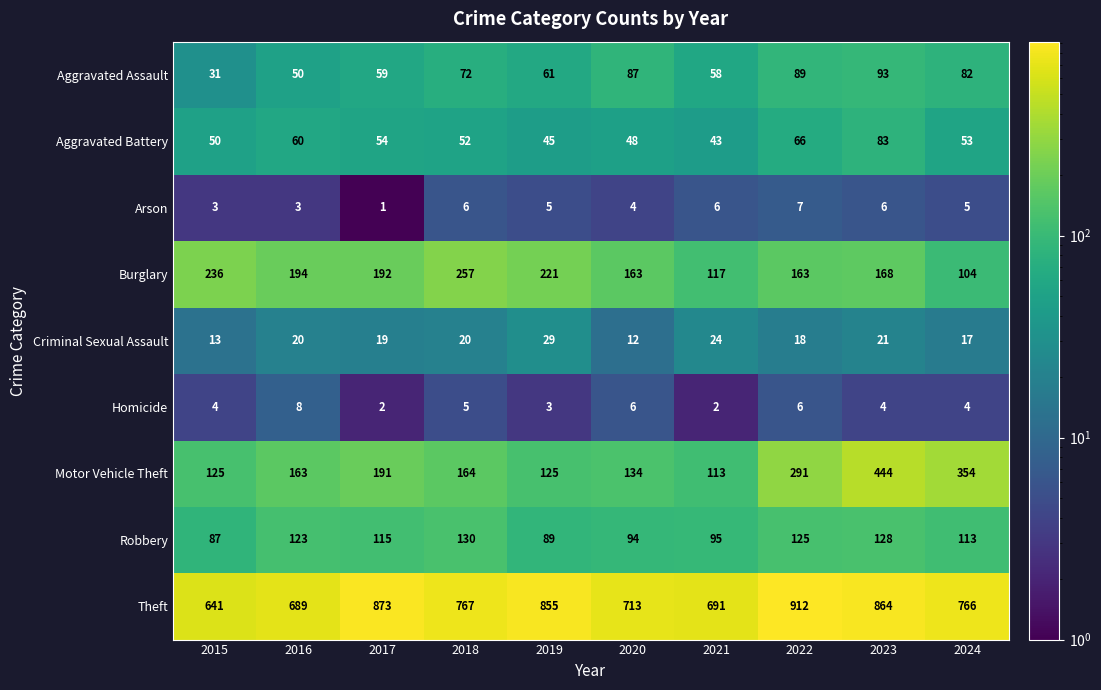

What is the sum of all Arson values?

46